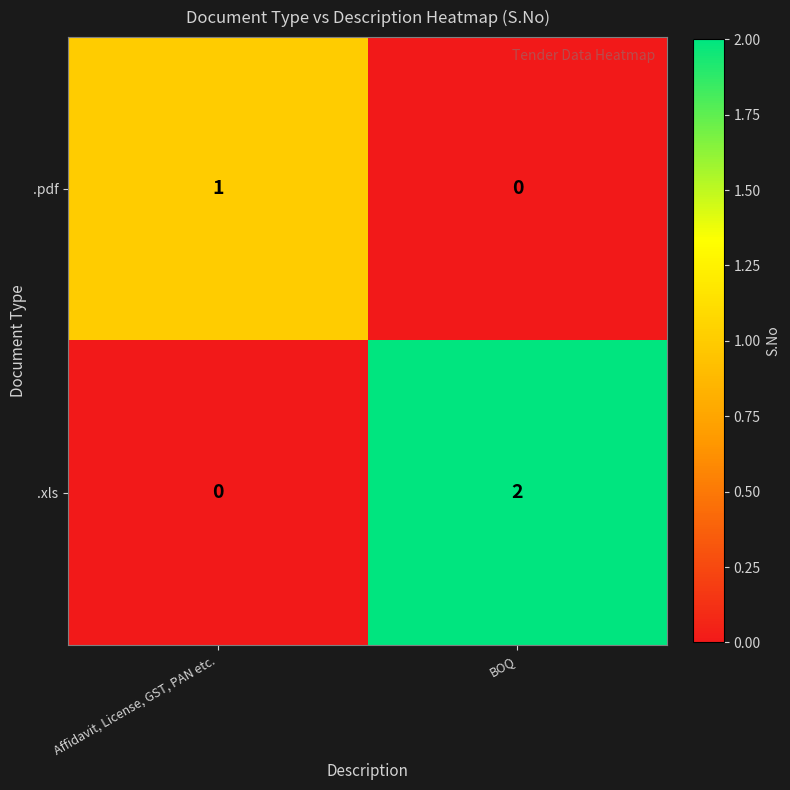

Which series changed the most between Affidavit, License, GST, PAN etc. and BOQ?

.xls